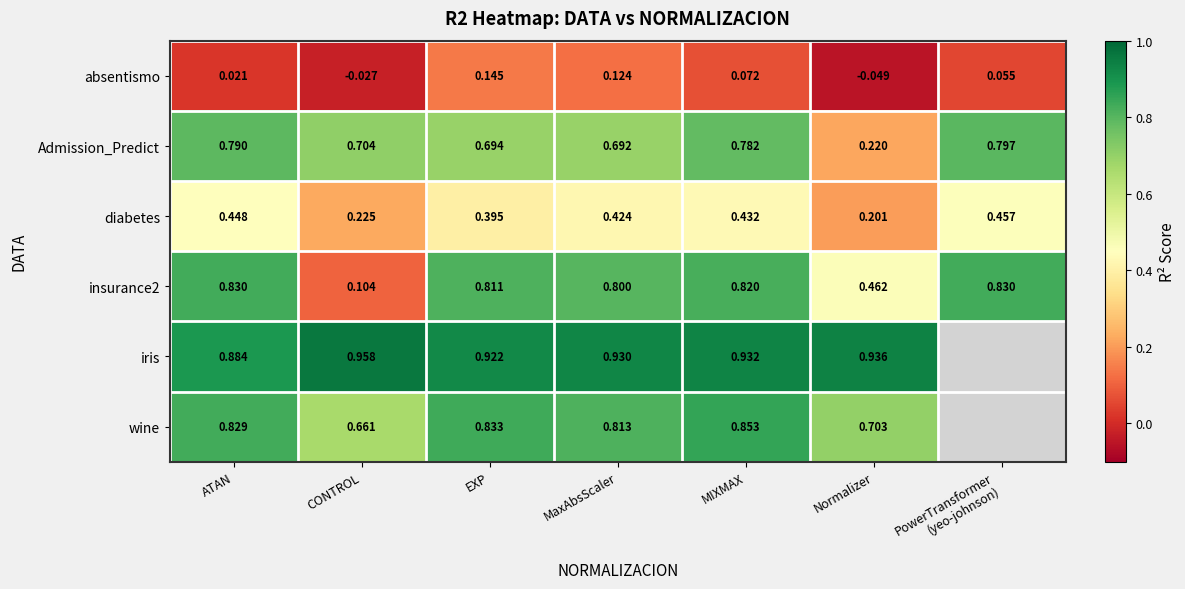

Which category has the highest value in the absentismo series?

EXP